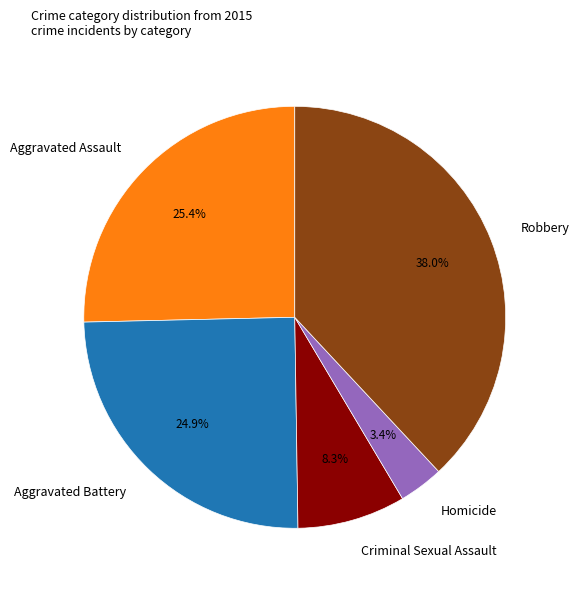

Is there a majority slice in this chart?

No